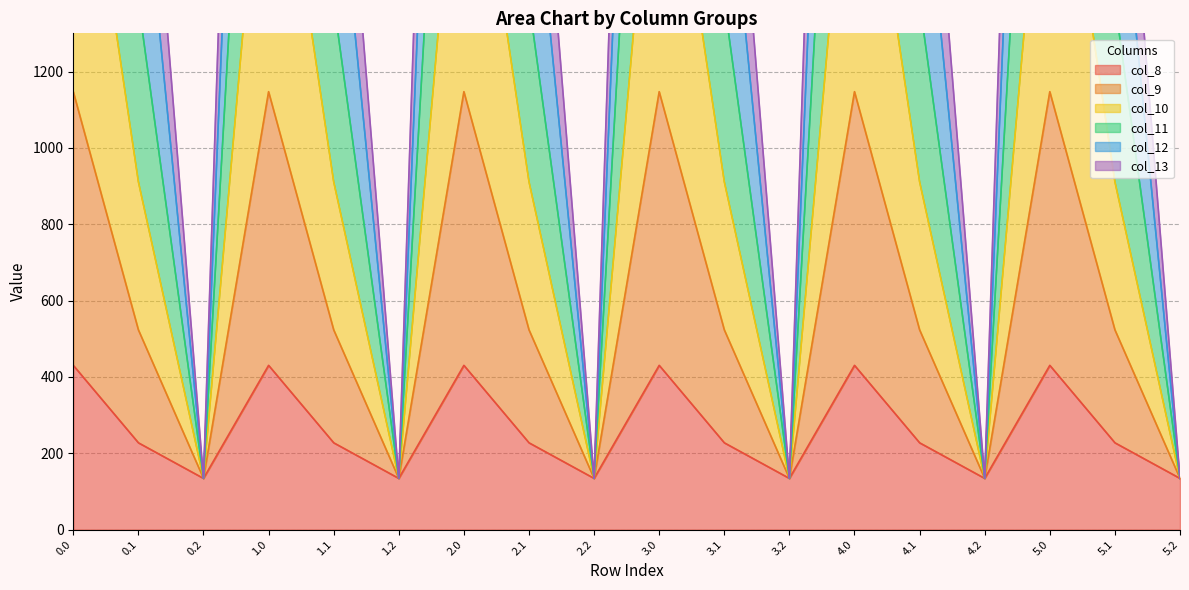

What are all the series names shown in the legend?

col_8, col_9, col_10, col_11, col_12, col_13